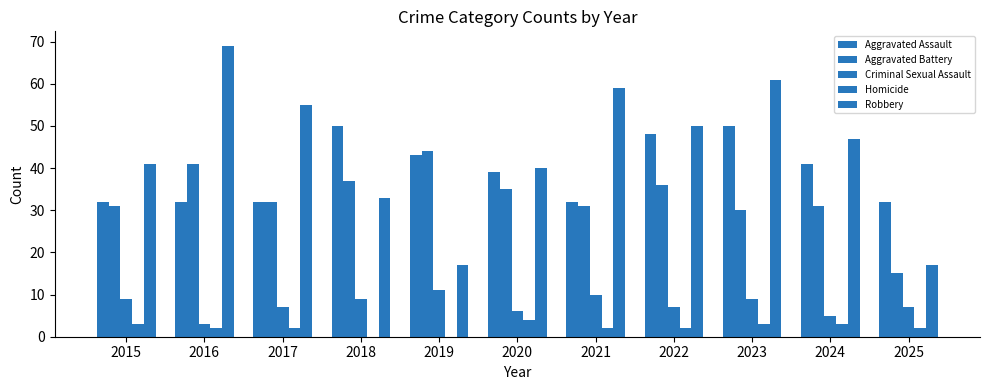

Which category has the lowest value across all series?

2018